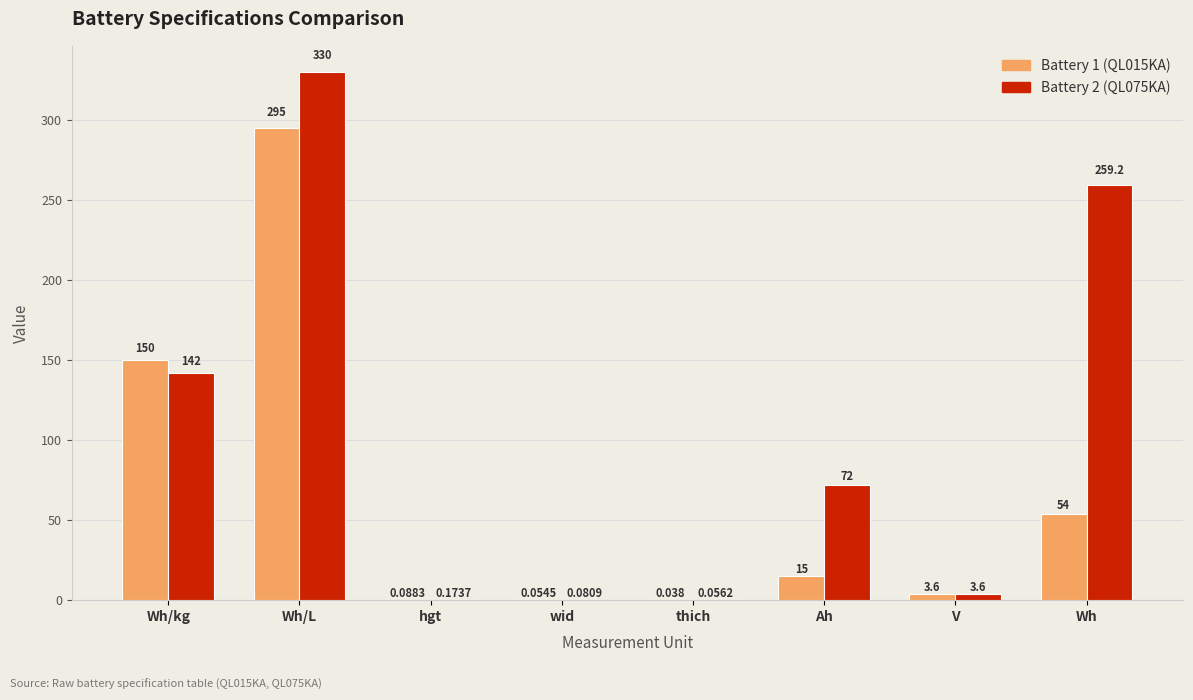

At which label does Battery 1 (QL015KA) reach its peak?

Wh/L